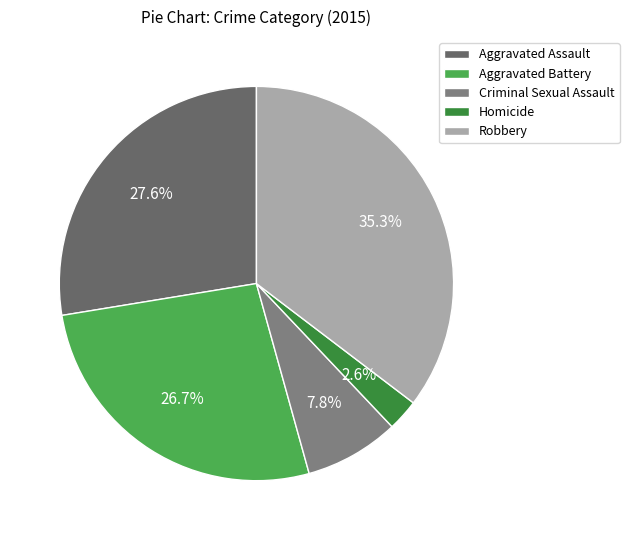

True or false: Robbery accounts for 35% of the total.

True